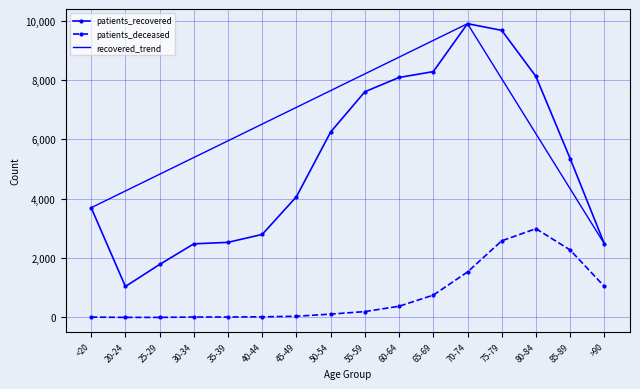

The value of patients_deceased at 45-49 is 41. True or false?

True